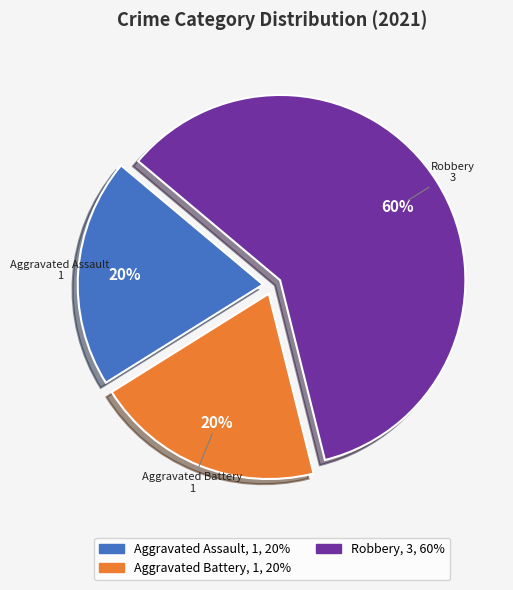

To the nearest percent, what is the difference between the largest and smallest slice percentages?

40%